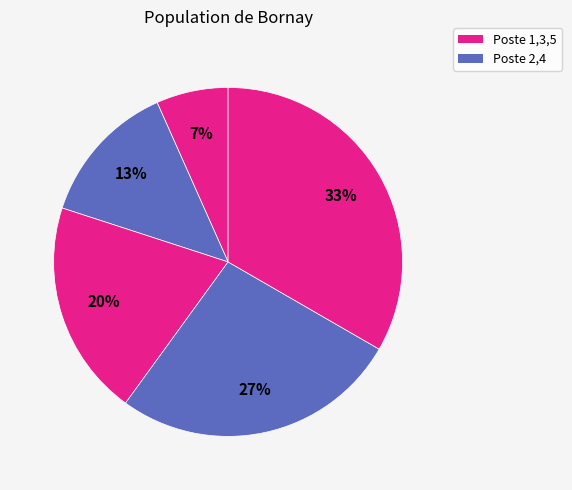

How many slices are in this pie chart?

5